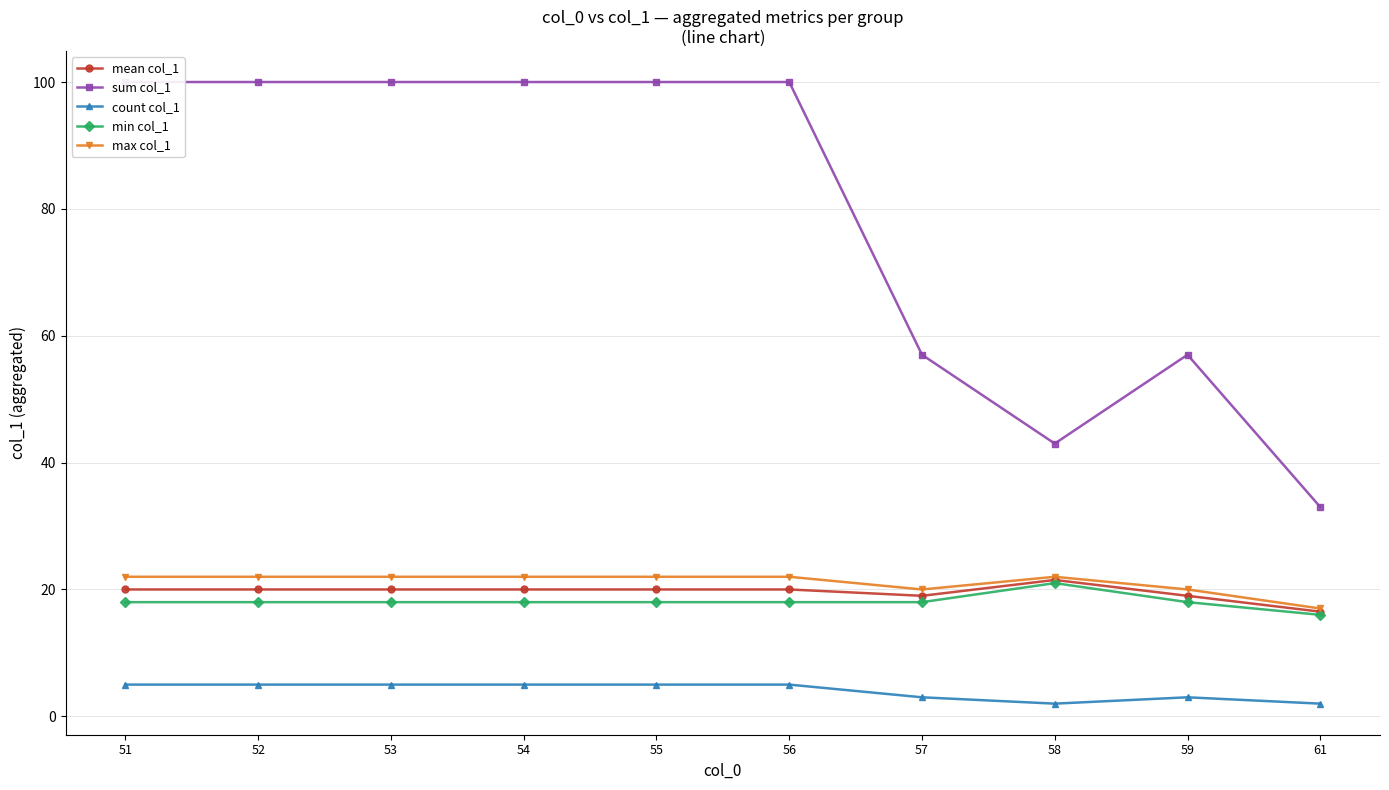

At which label is mean col_1 closest to 19?

57